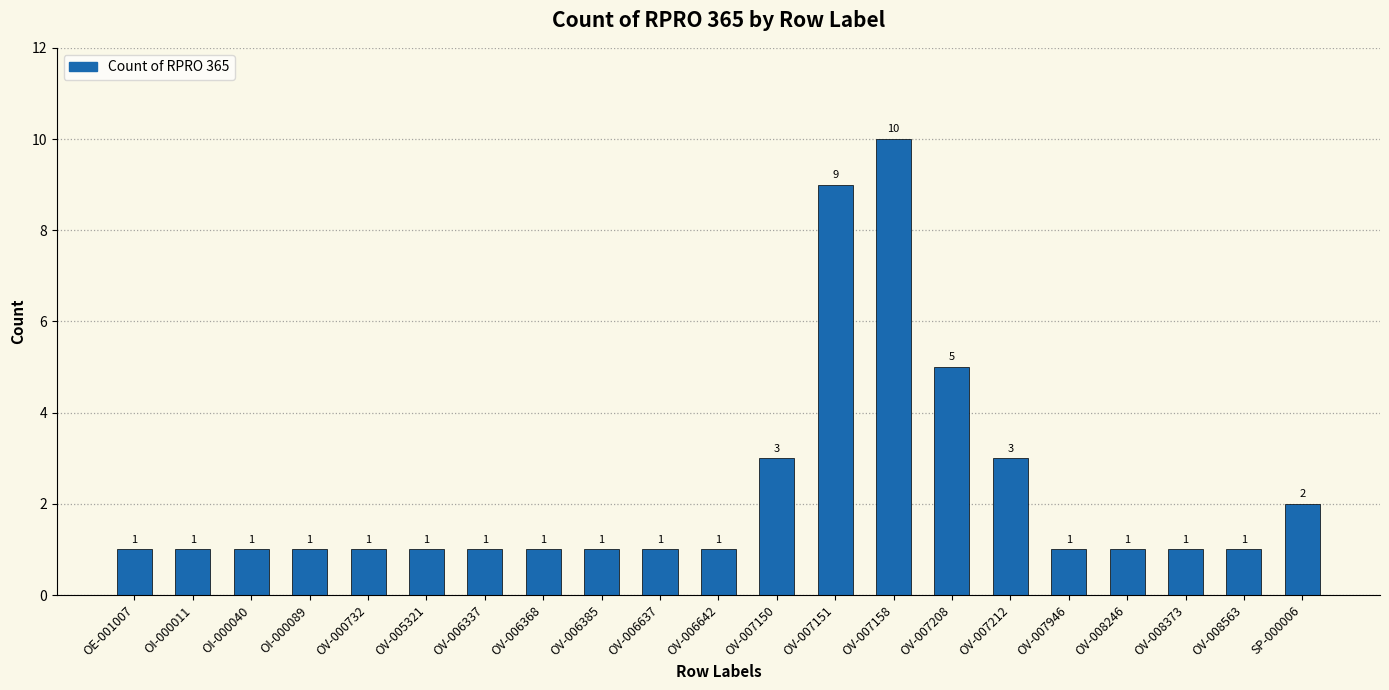

Between OV-006337 and OV-007151, which is larger?

OV-007151